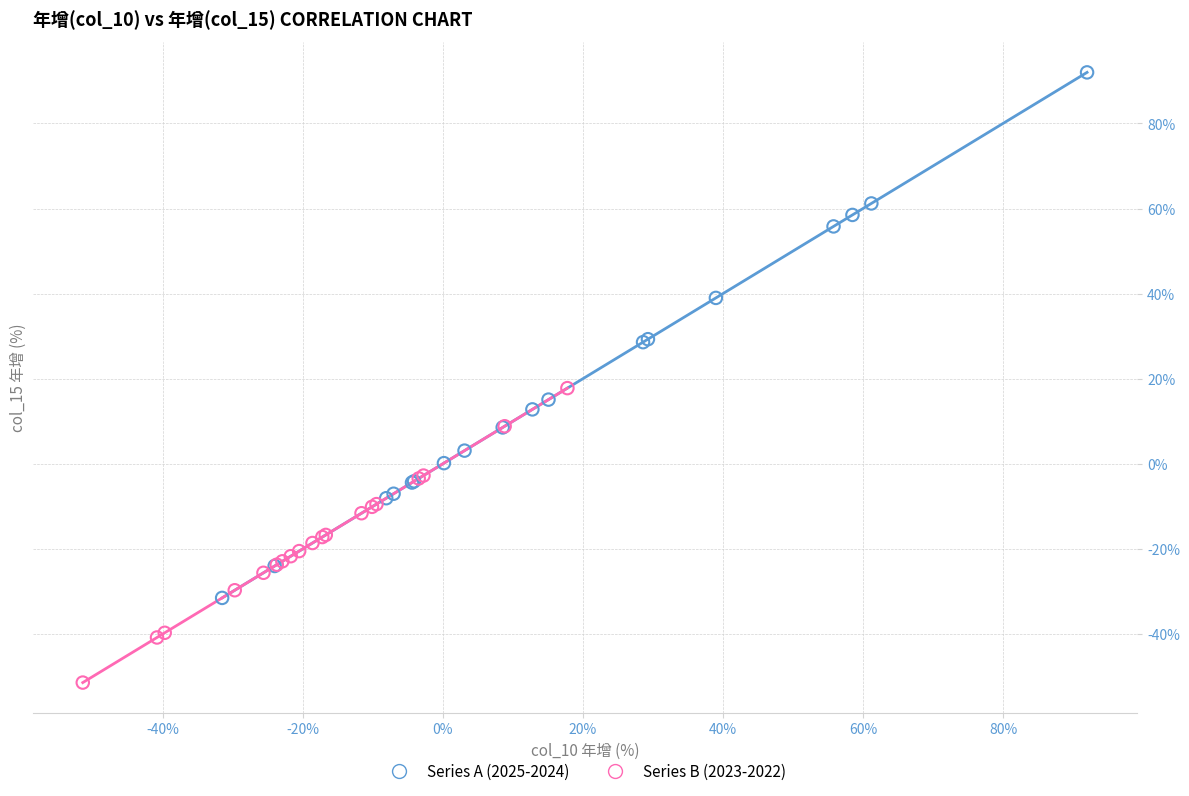

Which series contains the highest Y value?

Series A (2025-2024)